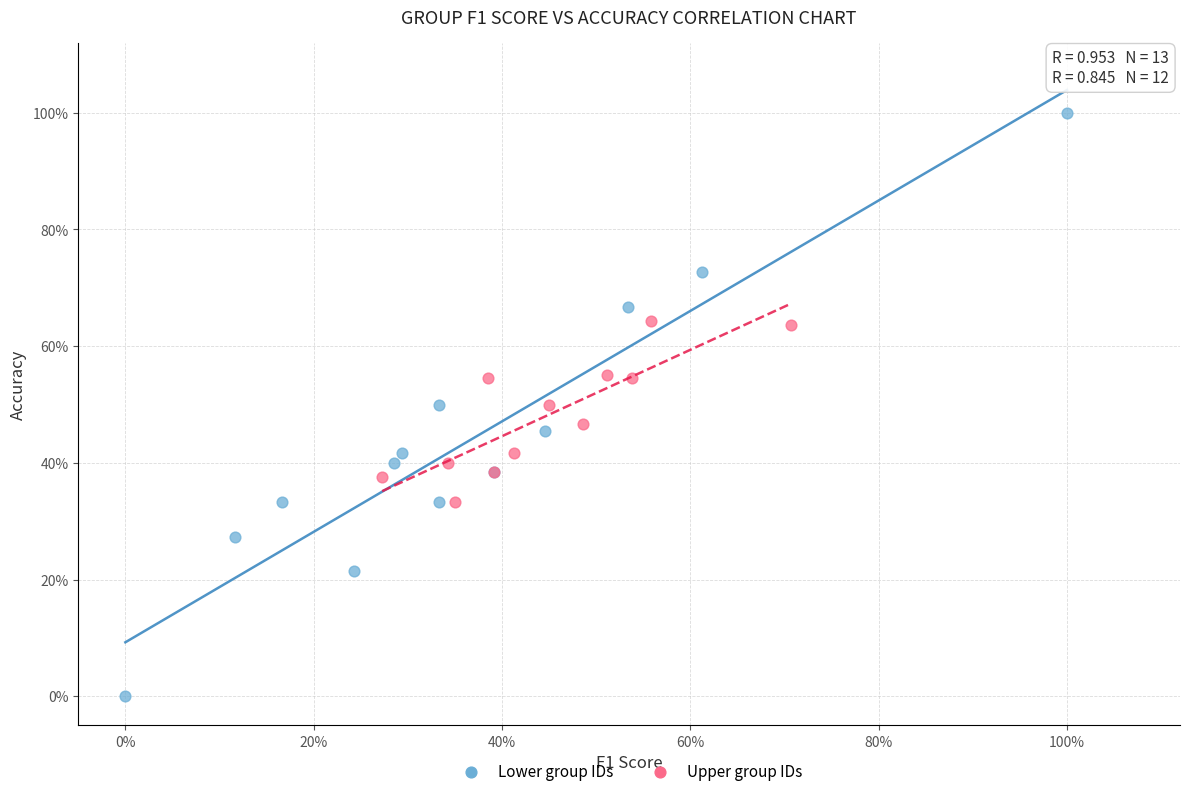

Which series contains the lowest Y value?

Lower group IDs